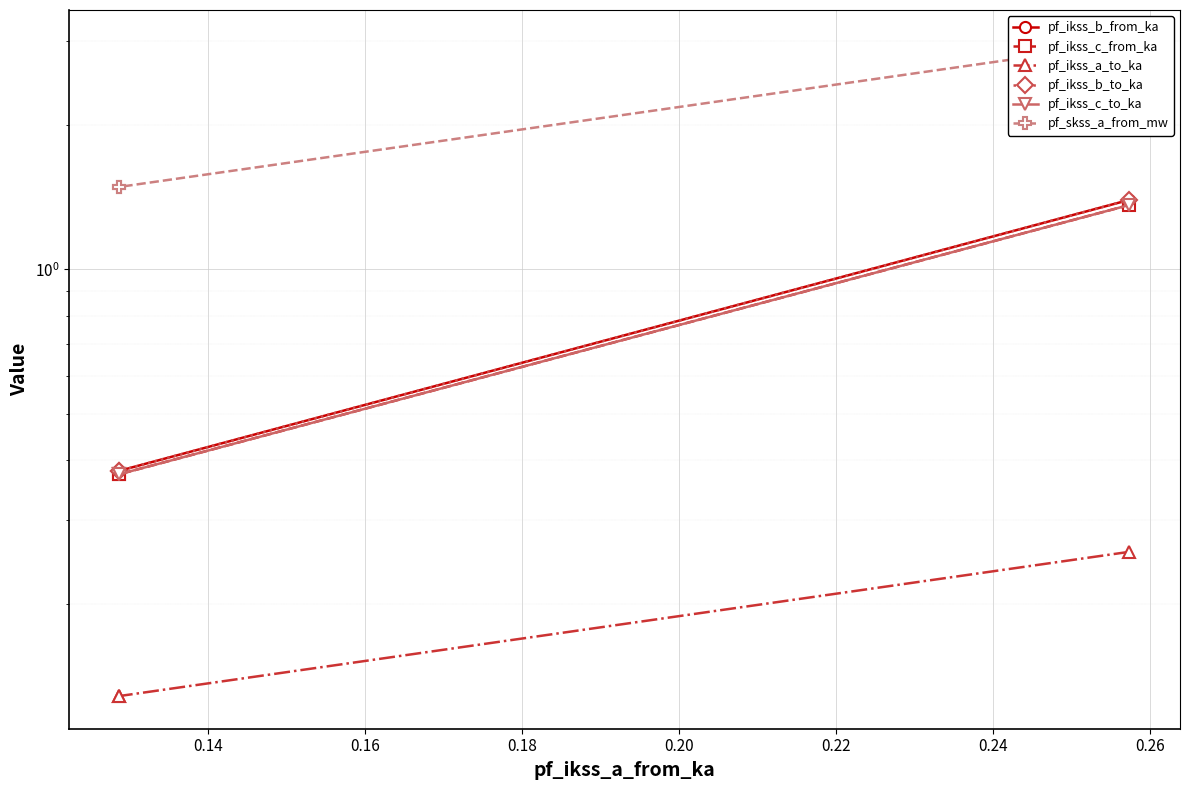

What is the approximate value of pf_ikss_b_from_ka at 0.14?

0.4